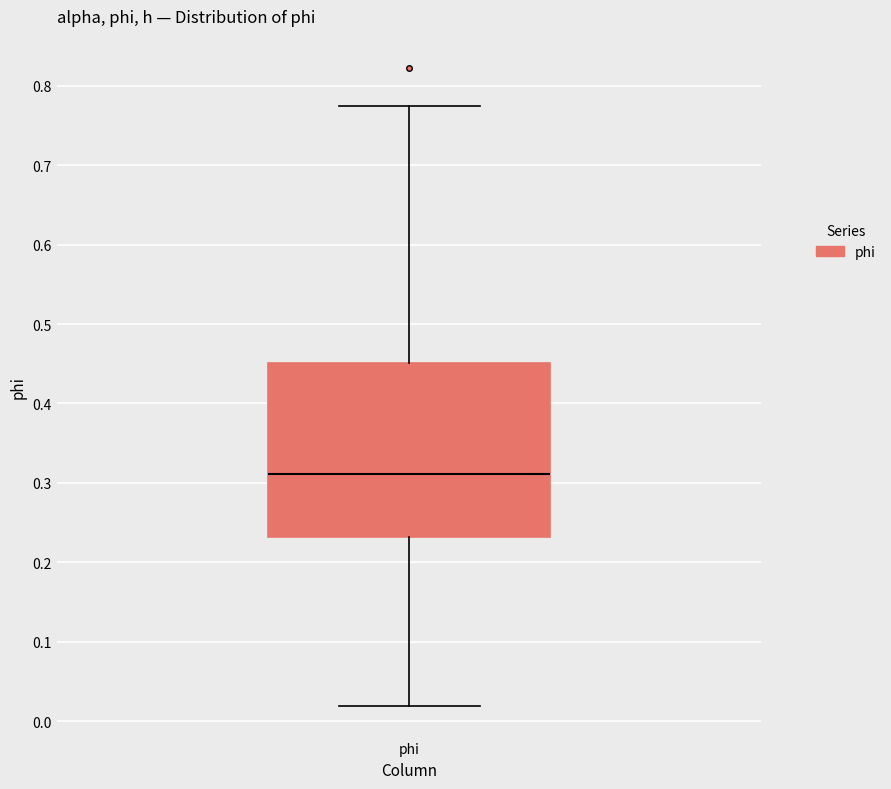

Where does the lower whisker of the box for phi end on the y-axis? The values are not printed on the chart, so give them approximately, as read against the axis.

0.02